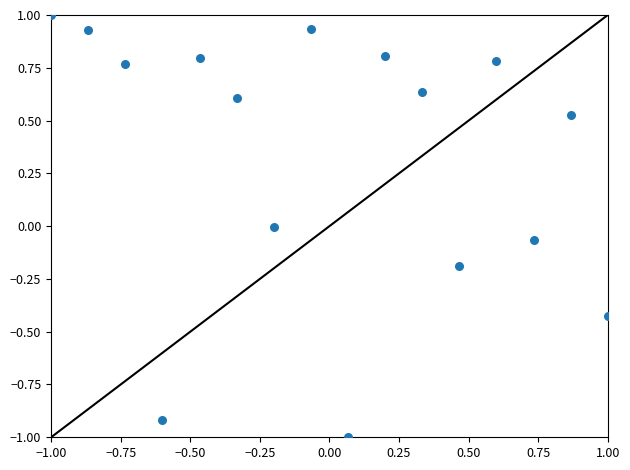

What is the range of X values (max minus min)?

2.0